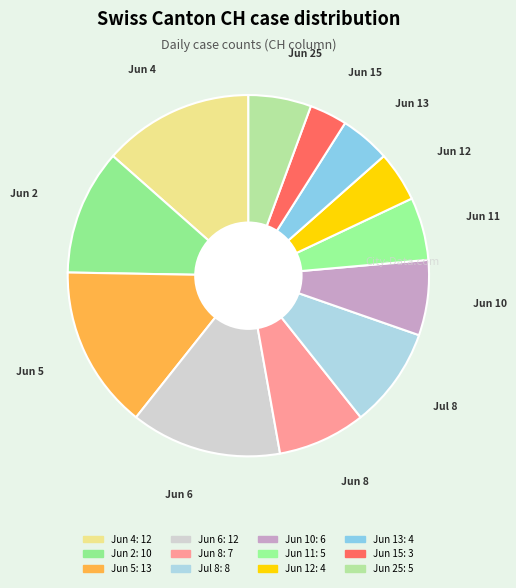

How many slices are in this pie chart?

12